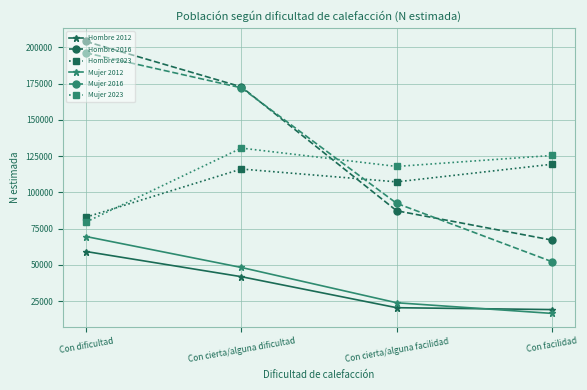

Is it true that Mujer 2023 equals 125428 at Con facilidad?

True